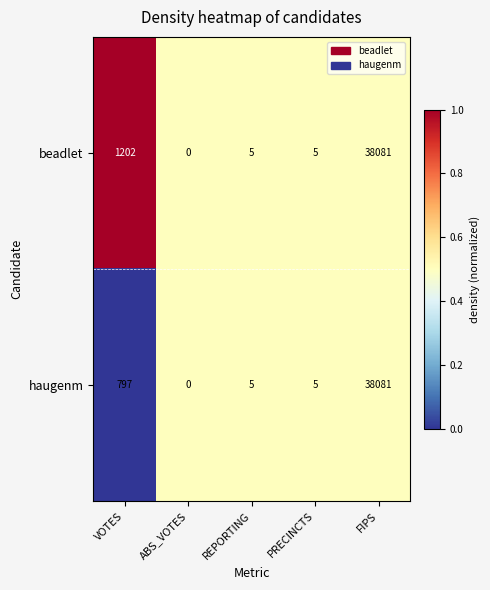

Rank the series by their average value, from lowest to highest.

haugenm, beadlet